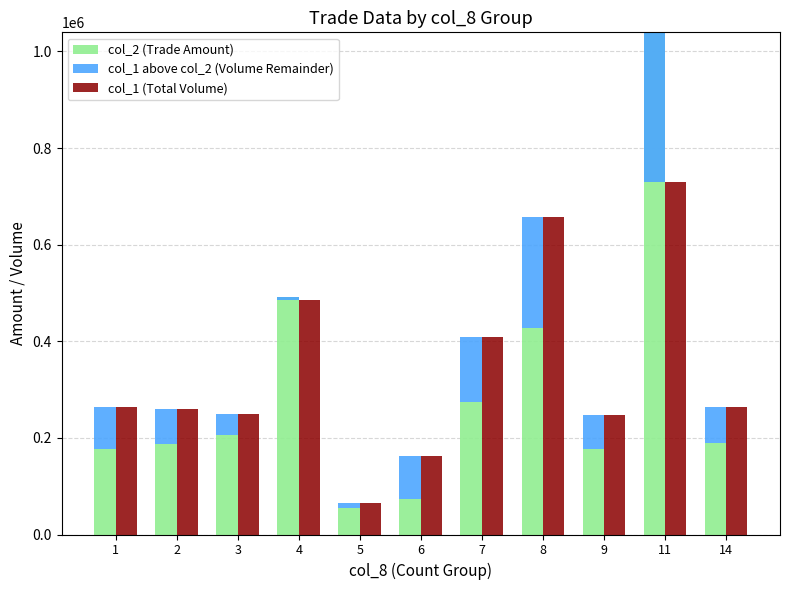

What is the average value of the col_1 (Total Volume) series?

344818